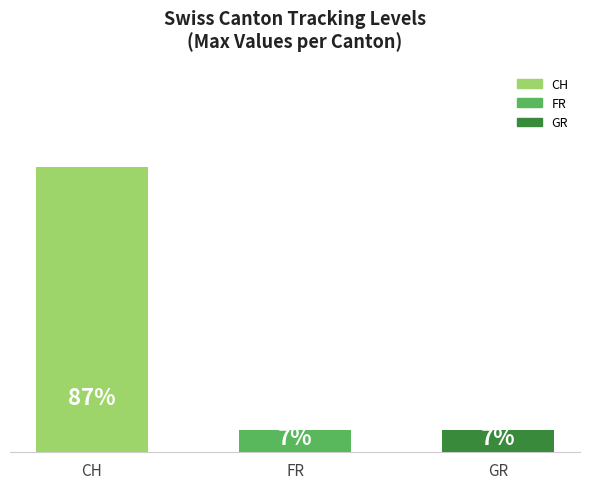

List the labels in order of value, largest first.

CH, FR, GR